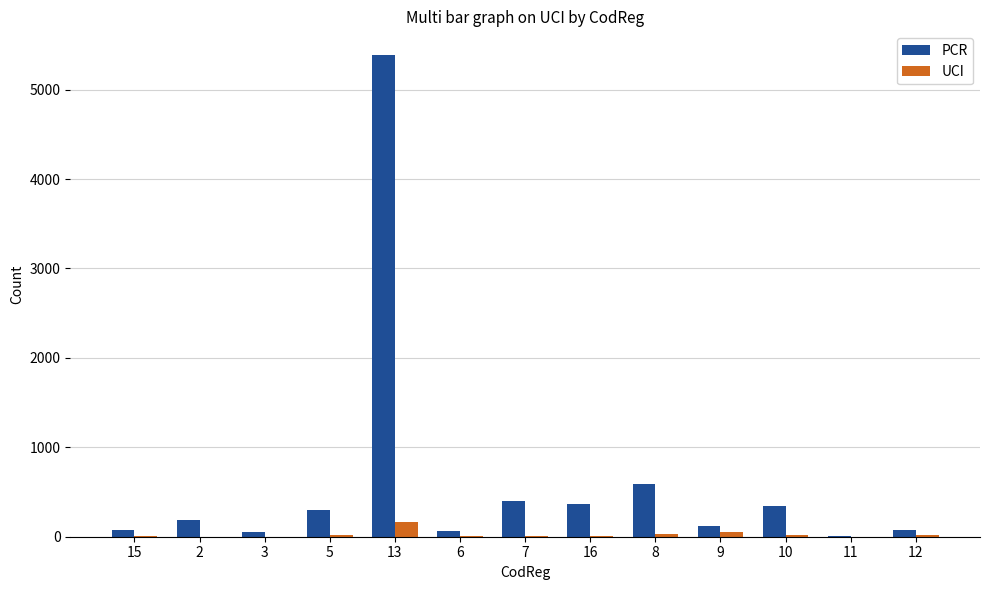

The value of UCI at 13 is 164. True or false?

True